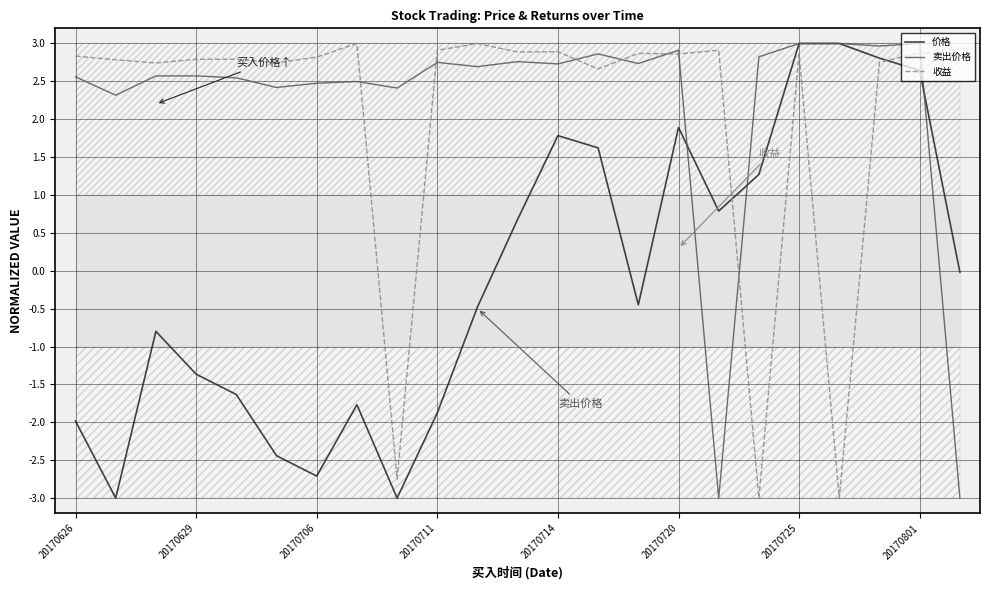

True or false: 卖出价格 has a value of 2.0 at 20170725.

False